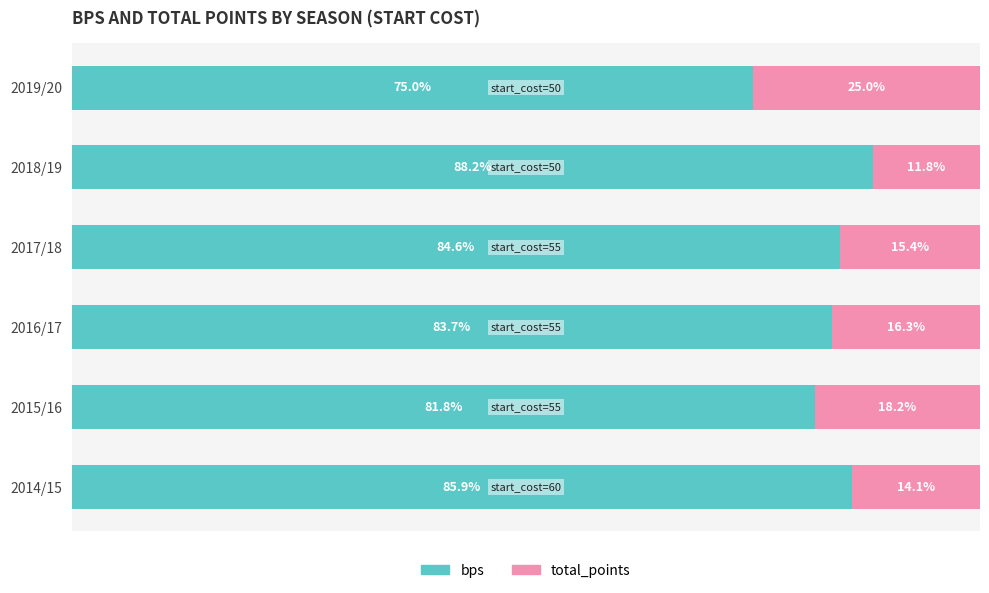

At which label does bps reach its peak?

2018/19